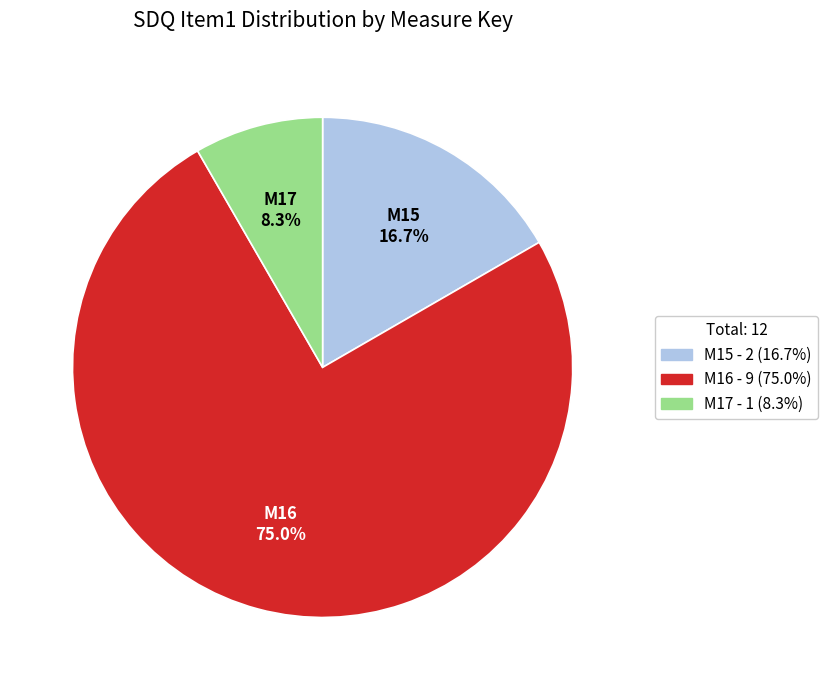

How many segments does this pie chart have?

3